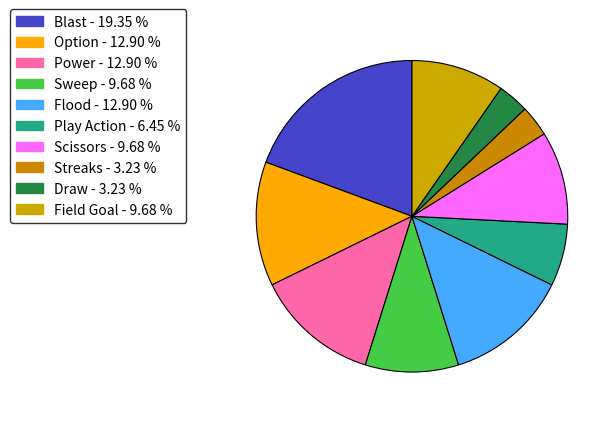

What percentage do Flood and Streaks together represent?

16.1%